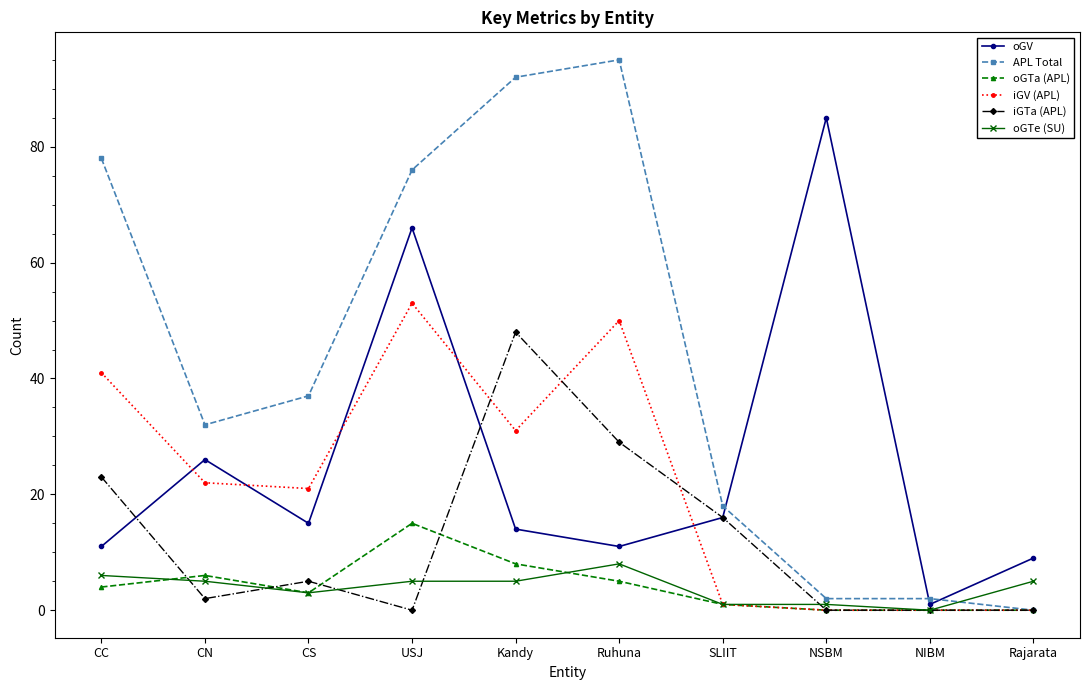

What is the difference between the highest and lowest values at Ruhuna?

90